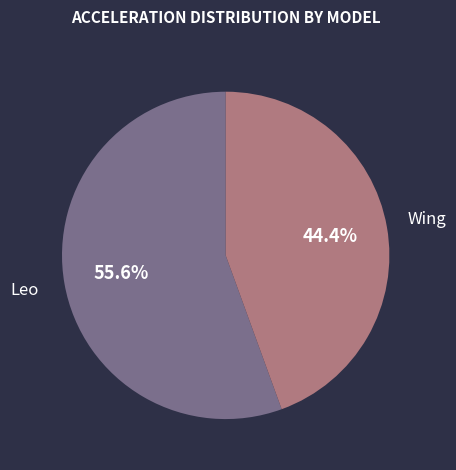

Which slice represents more than half of the pie?

Leo